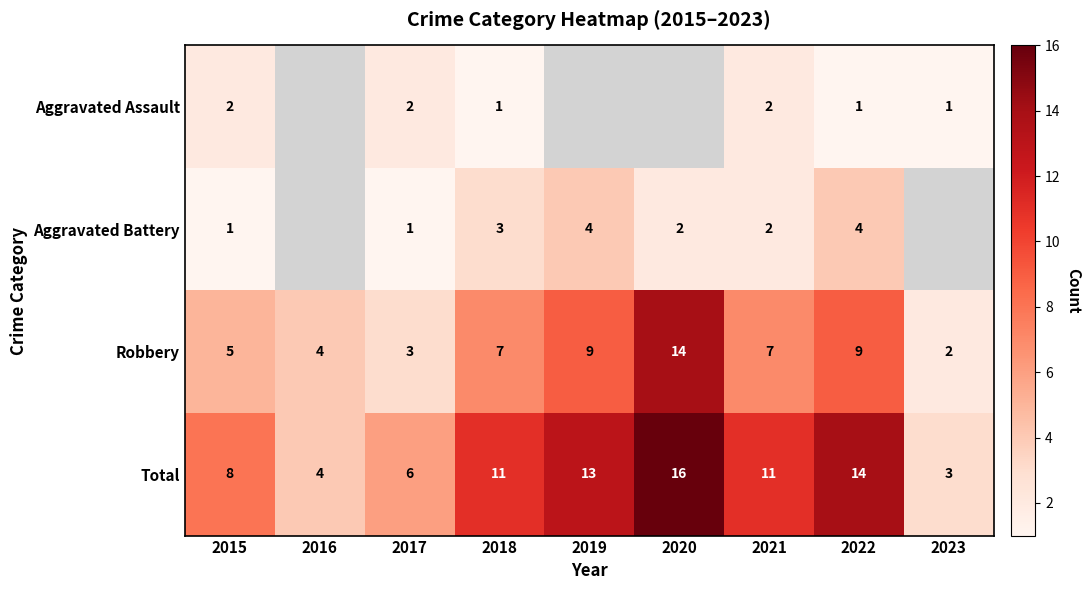

What is the difference between the maximum and second lowest values in the Total series?

12